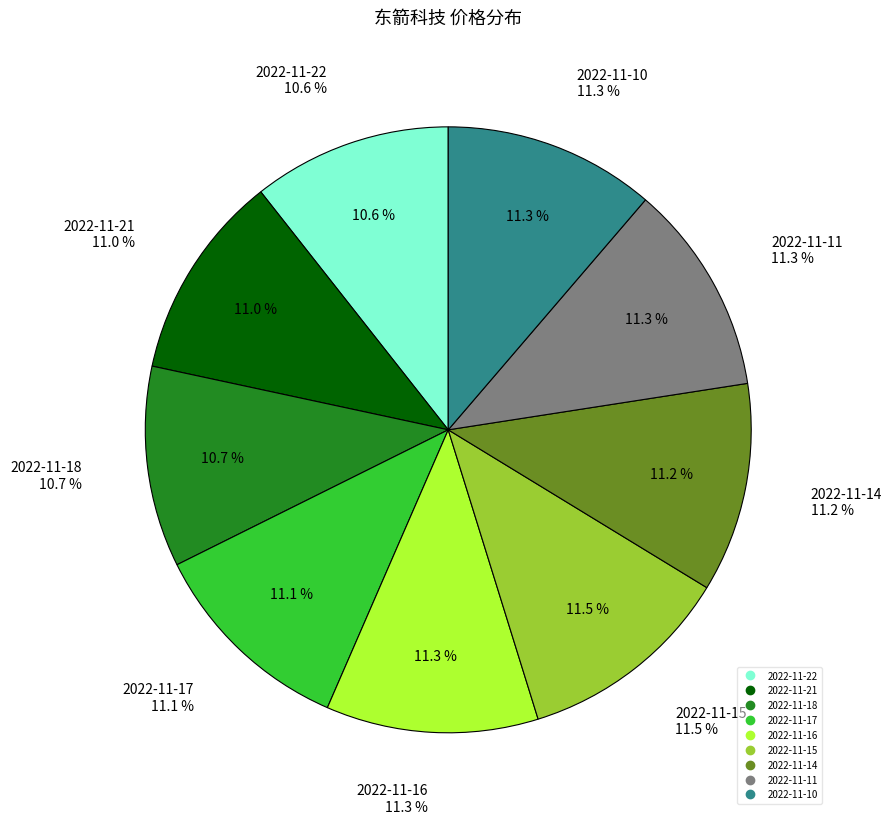

To the nearest percent, what is the average slice percentage?

11%